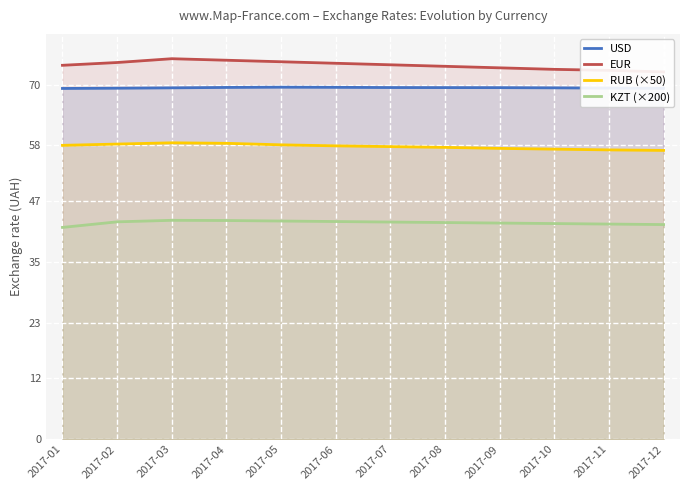

At how many categories does at least one series exceed 61?

12